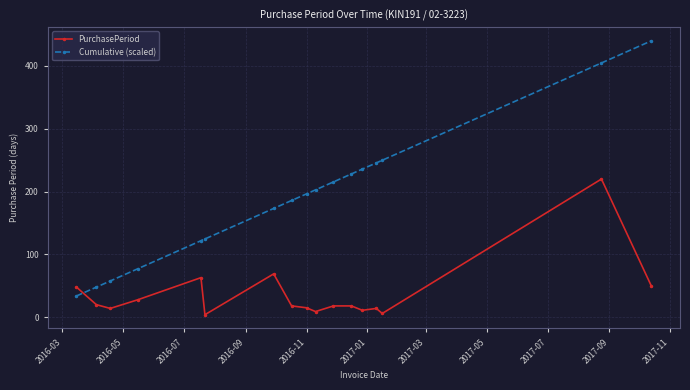

Is this an area chart (filled region under the line)?

No